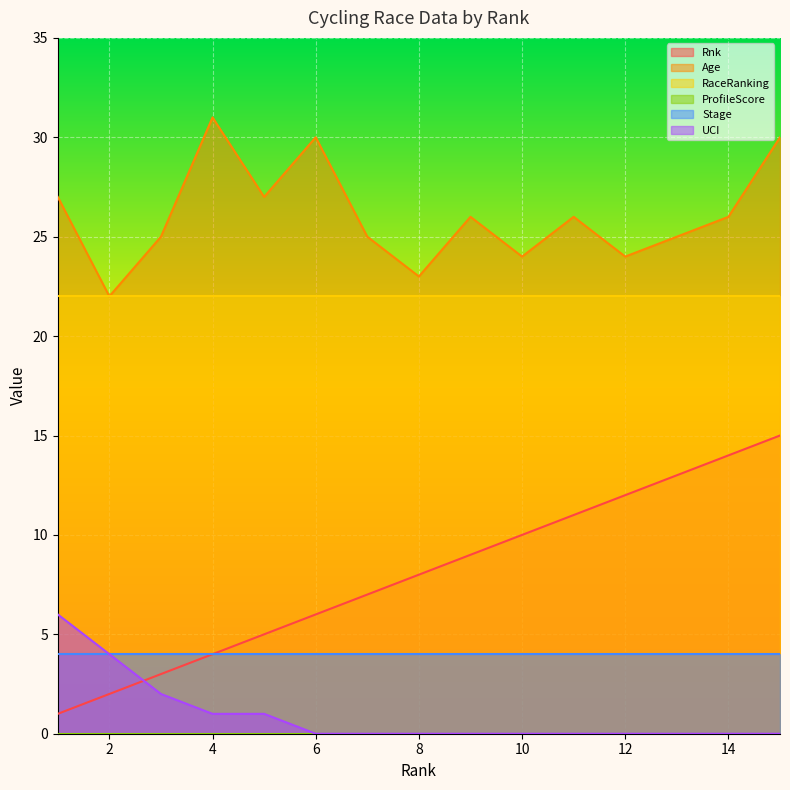

The value of Age at 12 is 6. True or false?

False